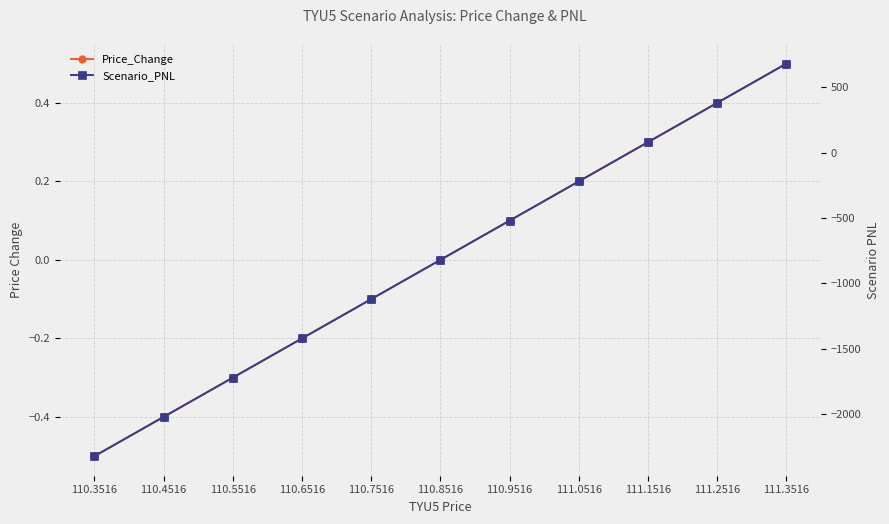

Is it true that Price_Change equals -0.3 at 110.6516?

False